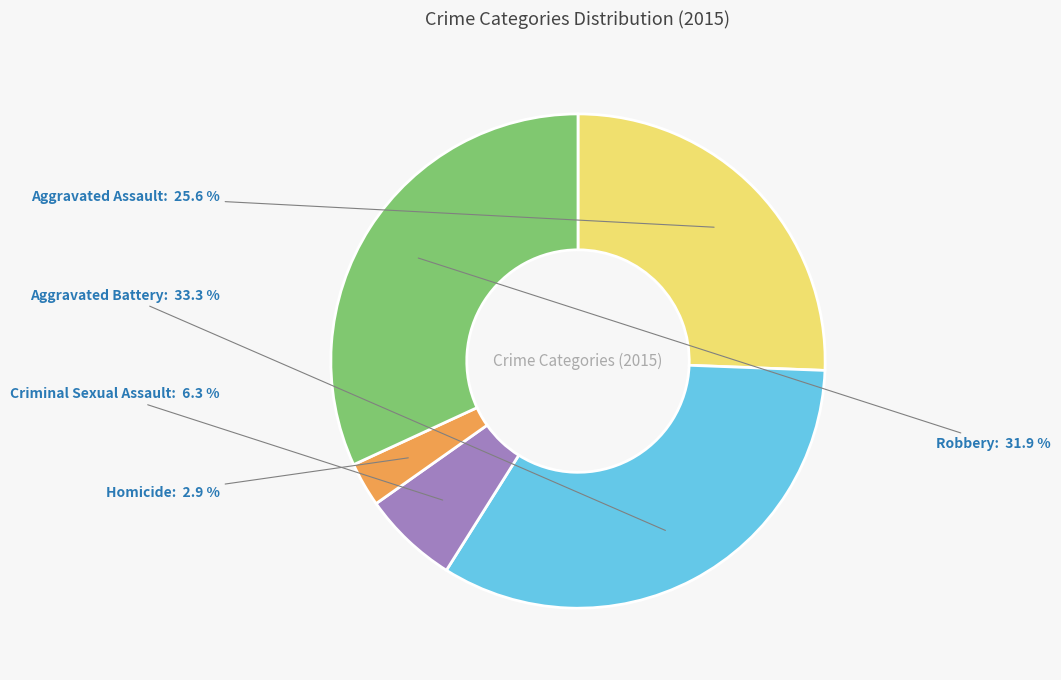

Rank the categories by value from lowest to highest.

Homicide, Criminal Sexual Assault, Aggravated Assault, Robbery, Aggravated Battery